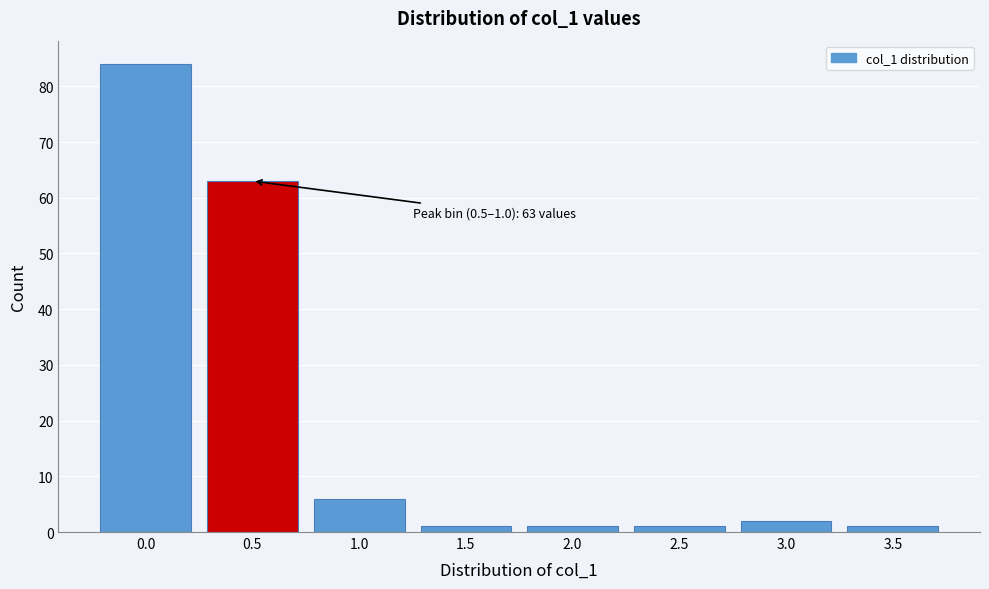

Reading right to left, transcribe all the data shown in this chart.

1	2	1	1	1	6	63	84